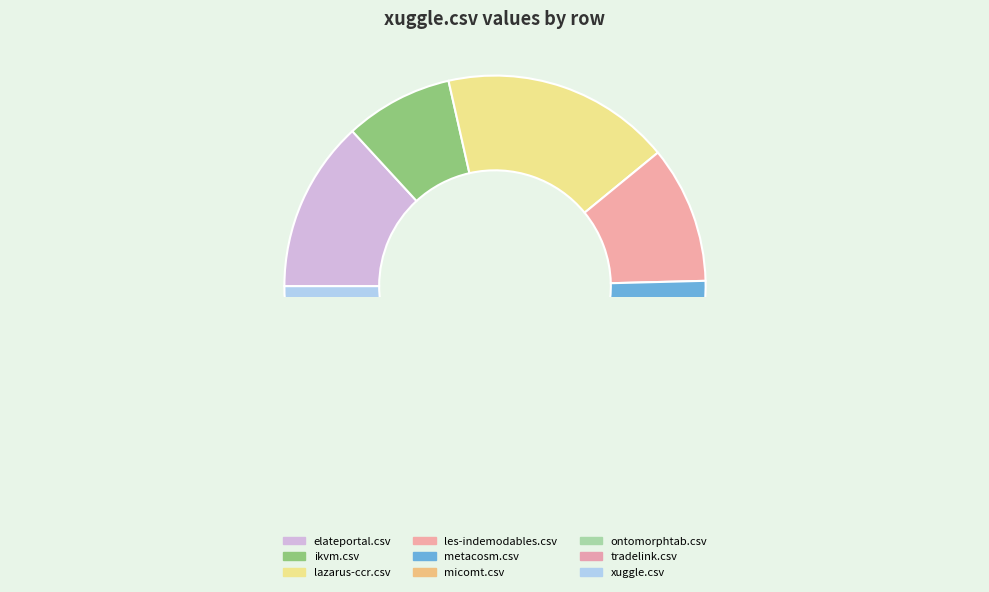

How much of the chart is everything except micomt.csv?

99.2%